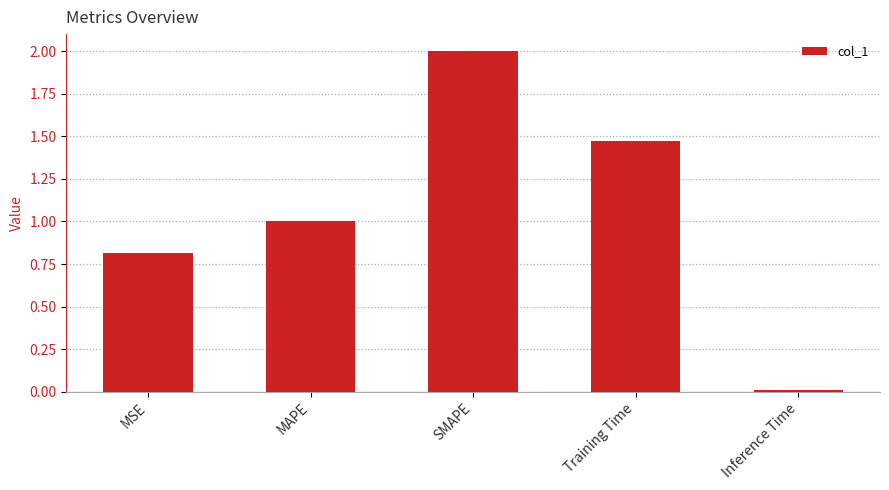

The value at Training Time is 2.1. True or false?

False